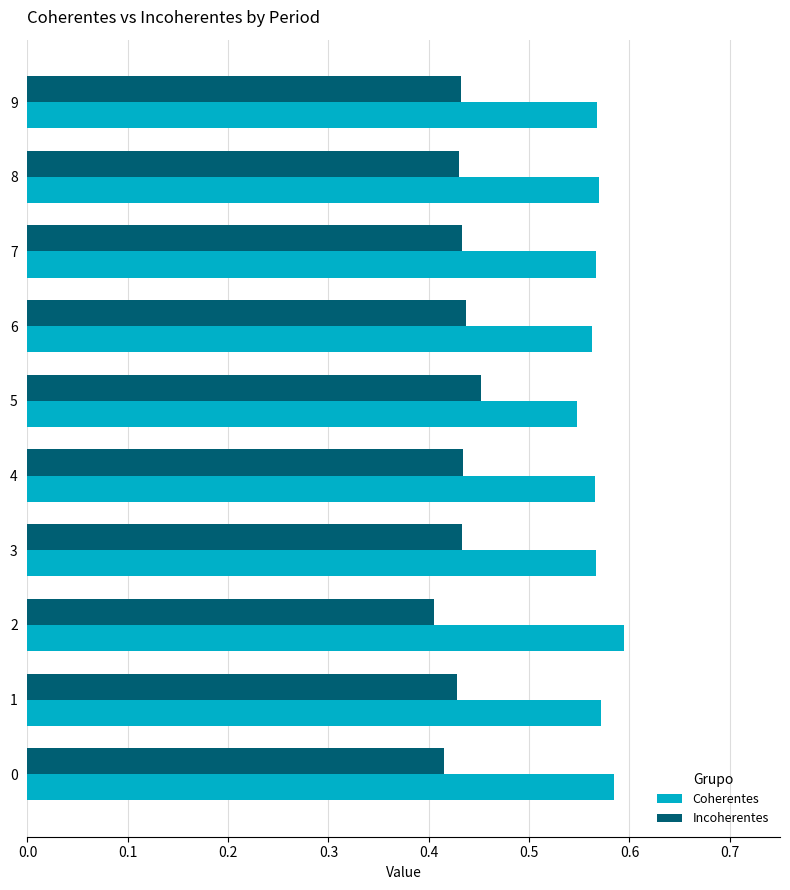

At which label is Coherentes closest to 0?

5